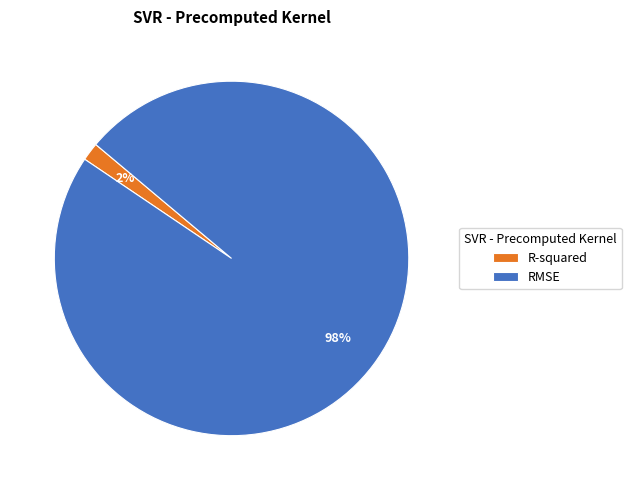

Is there any slice that represents more than half of the pie?

Yes